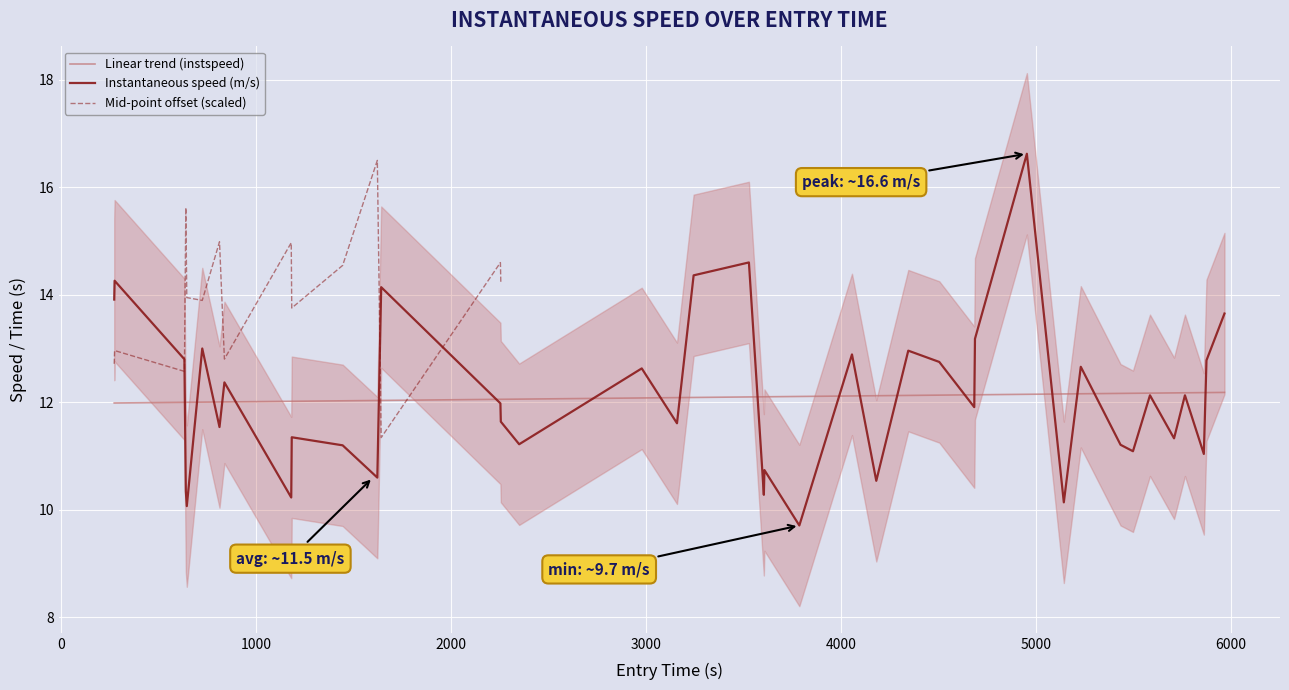

What is the maximum value for Instantaneous speed (m/s)?

16.6